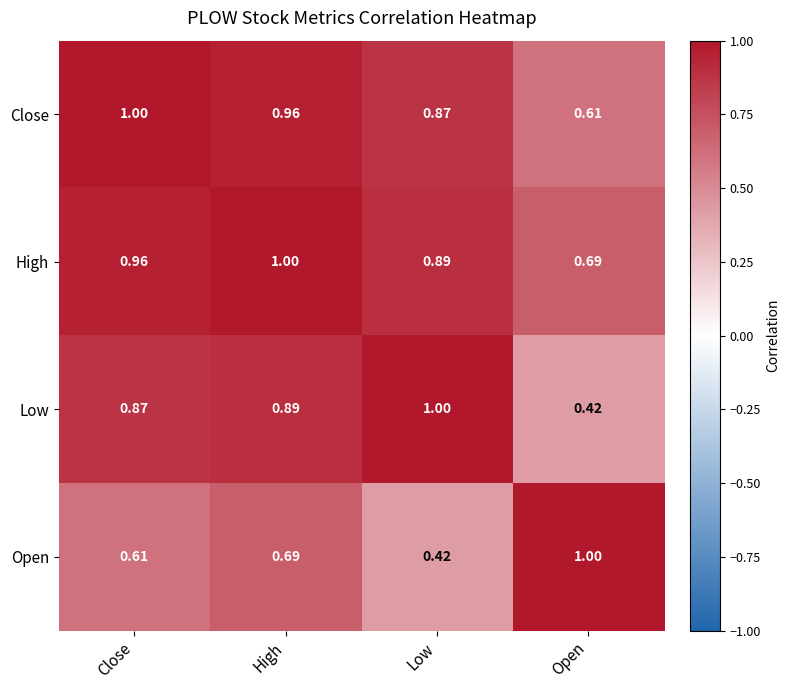

What is the total value across all series at High?

3.5